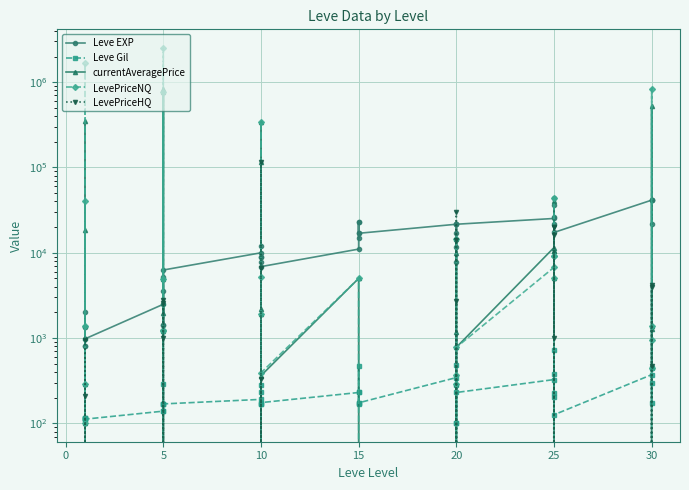

How many positive values does the currentAveragePrice series have?

31